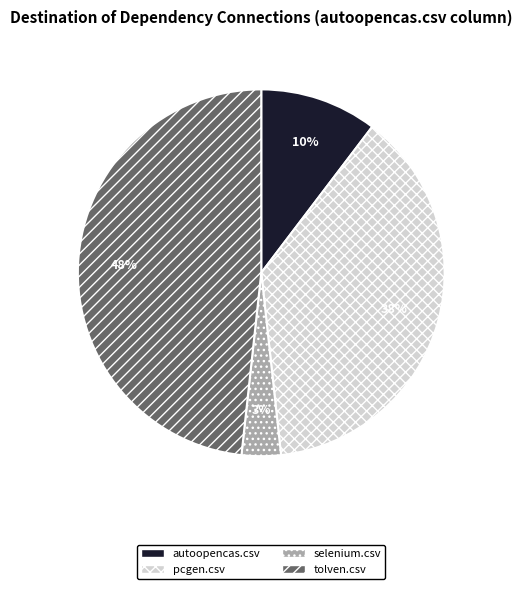

Which has a higher value, selenium.csv or tolven.csv?

tolven.csv